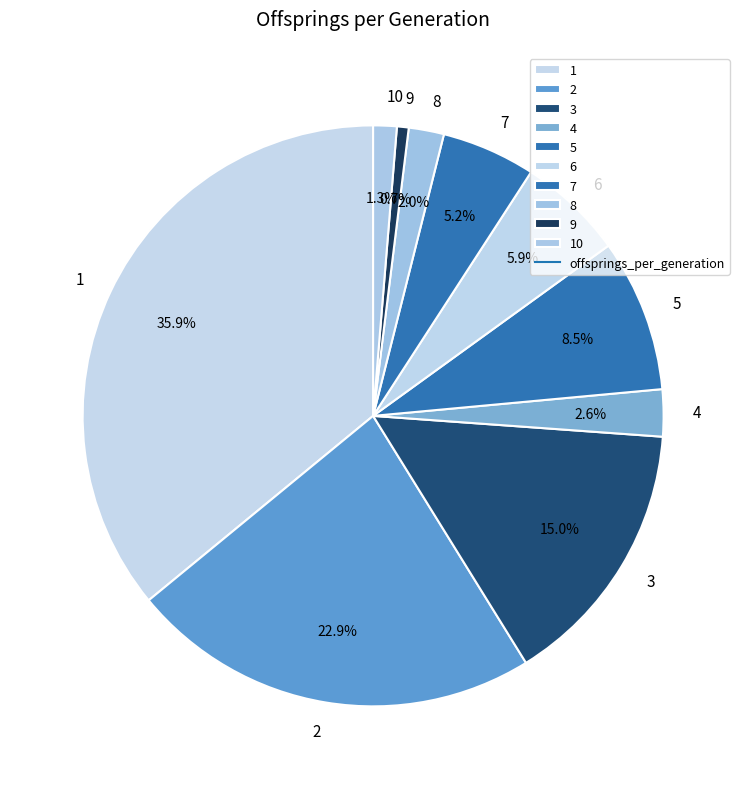

Is 3 the majority of the pie?

No